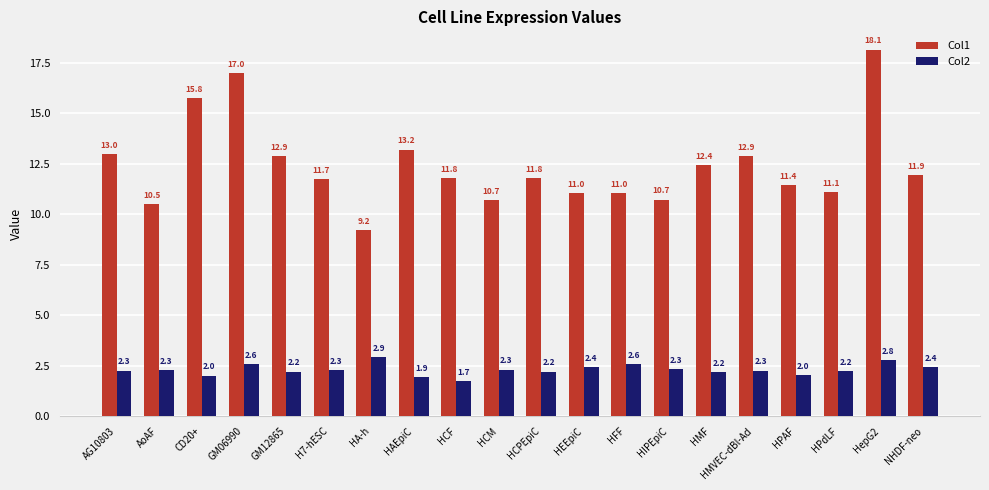

What is the difference between the Col1 values at GM12865 and AG10803?

0.1